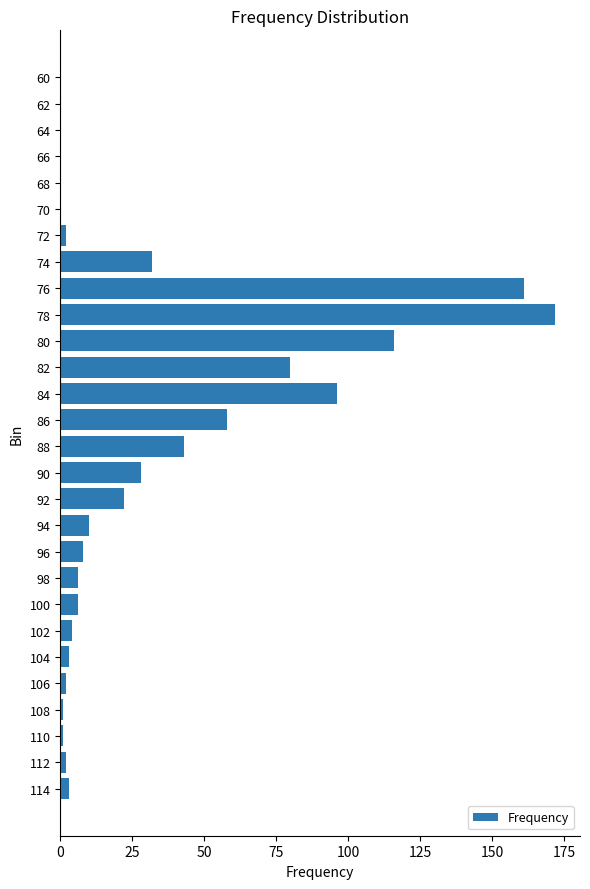

Is it true that the value at 88 is 43?

True